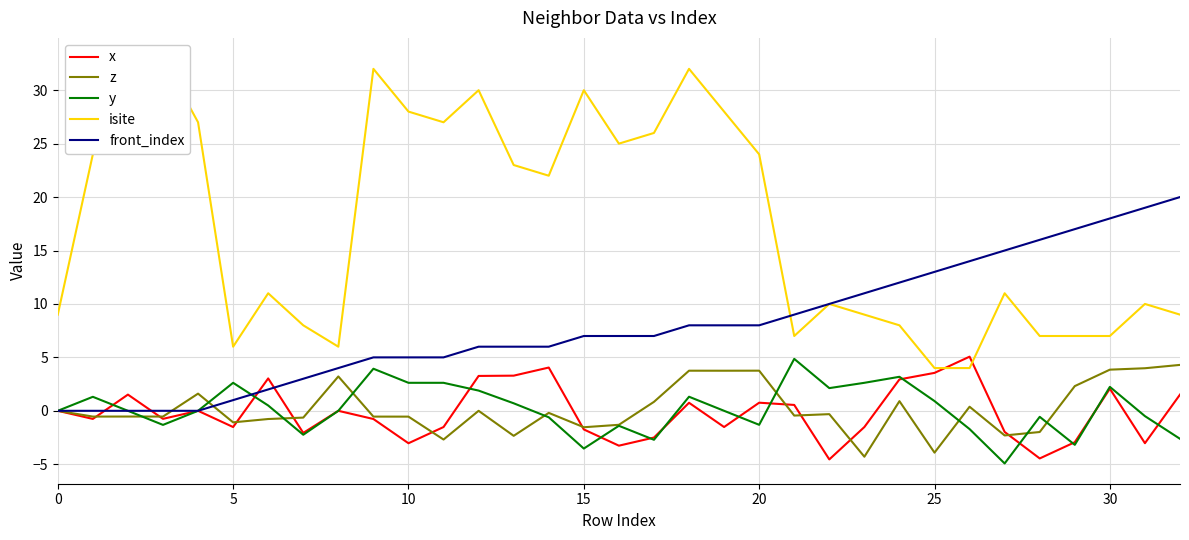

At which label is front_index closest to 10?

22